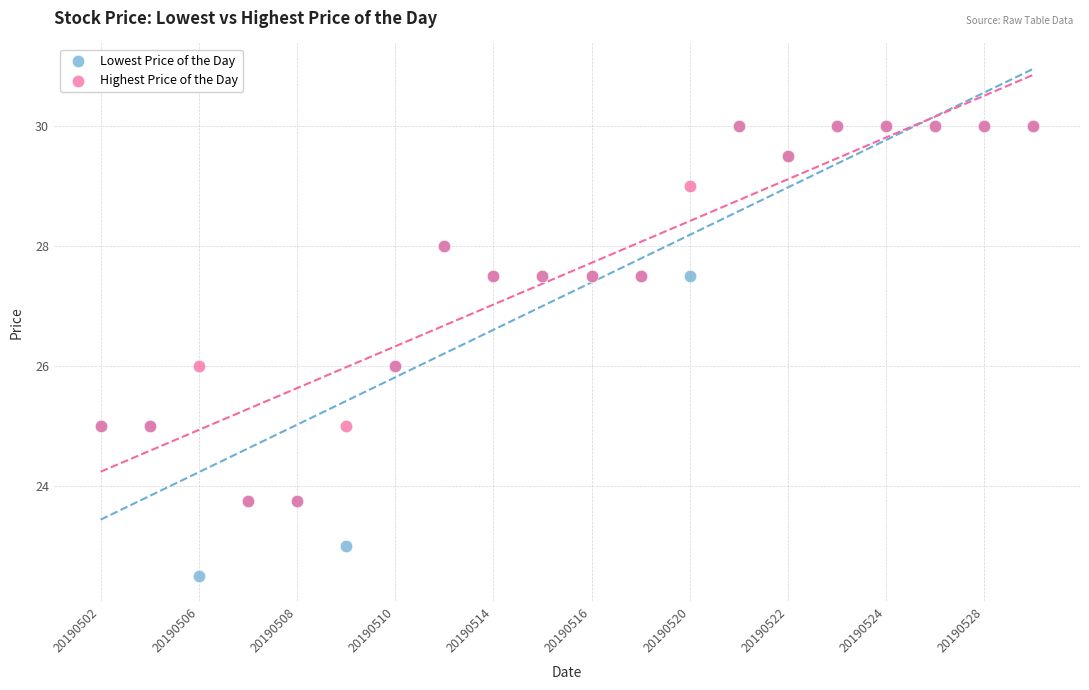

Which series has the largest Y range (max minus min)?

Lowest Price of the Day